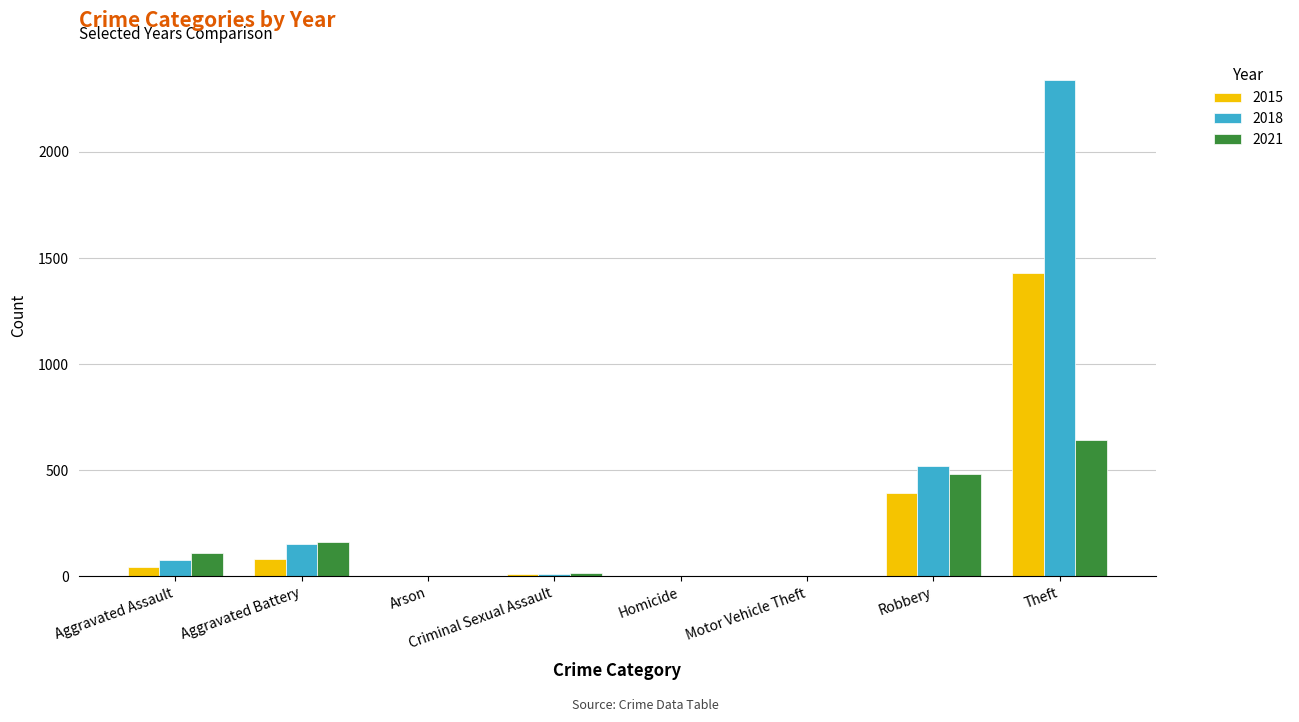

Are the bars grouped side by side (vs. stacked)?

Yes